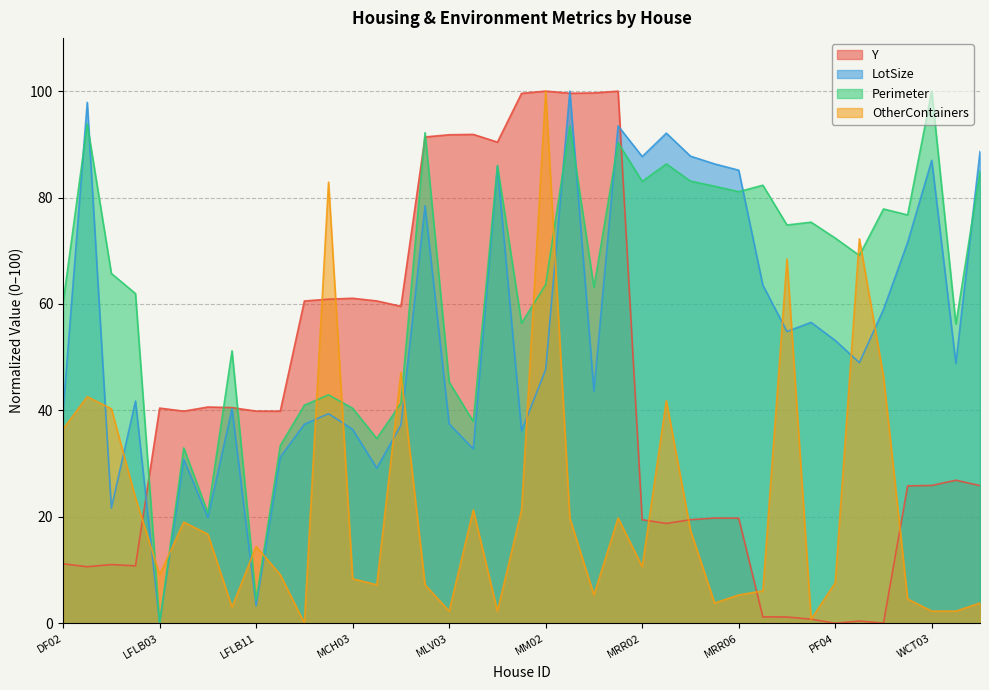

What is the greatest value displayed?

100.0